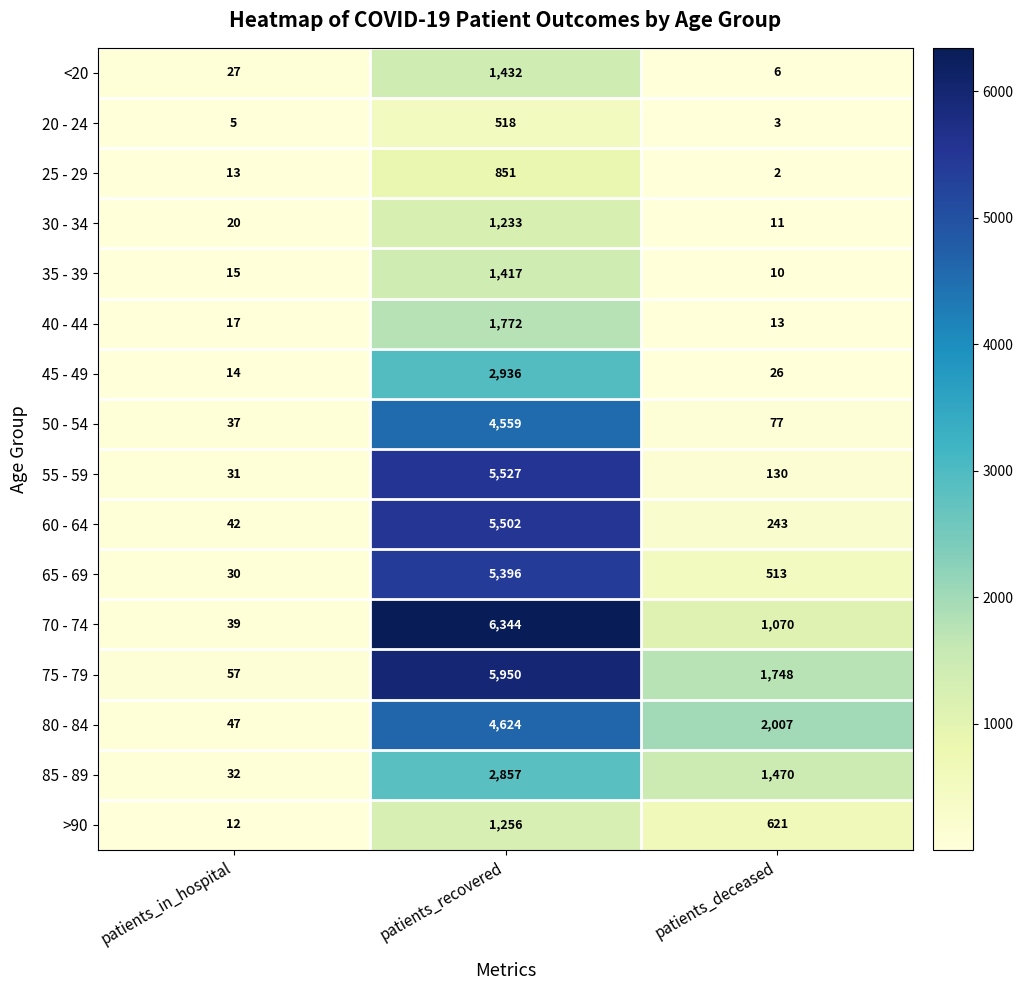

What is the difference between the 40 - 44 values at patients_recovered and patients_deceased?

1759